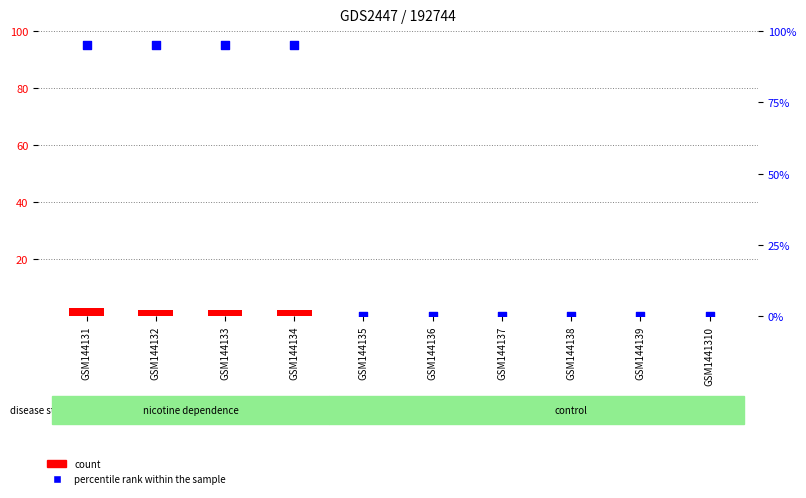

Which series has the largest total across all categories?

percentile rank within the sample